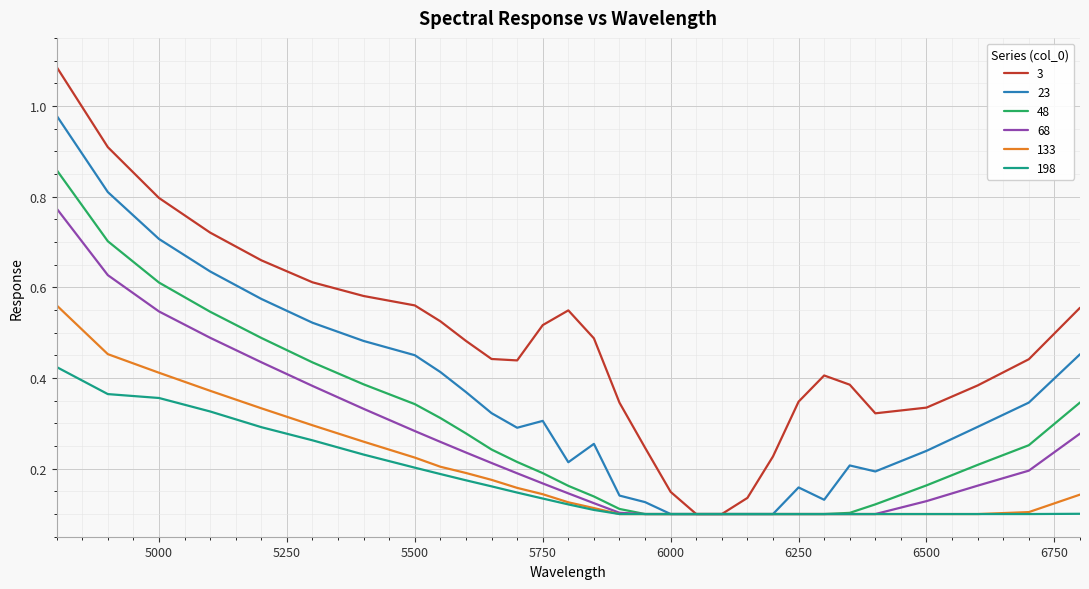

Which series has the largest total across all categories?

3